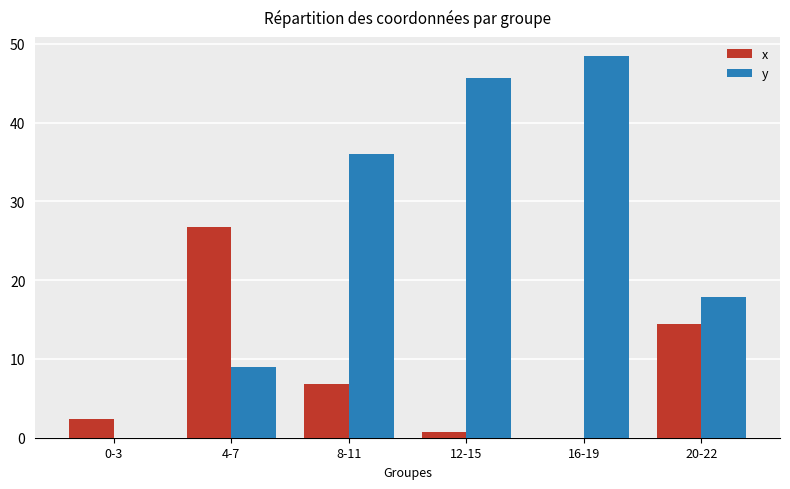

Which series has the largest total across all categories?

y